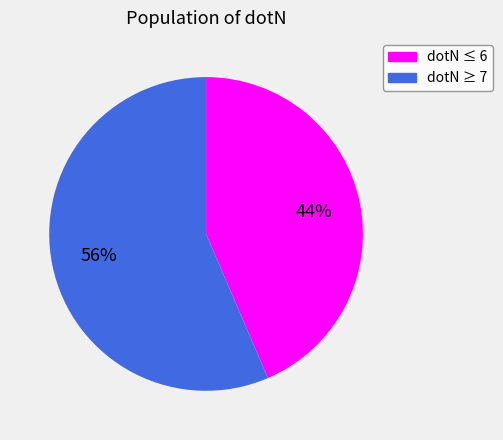

Count the number of slices in the pie.

2